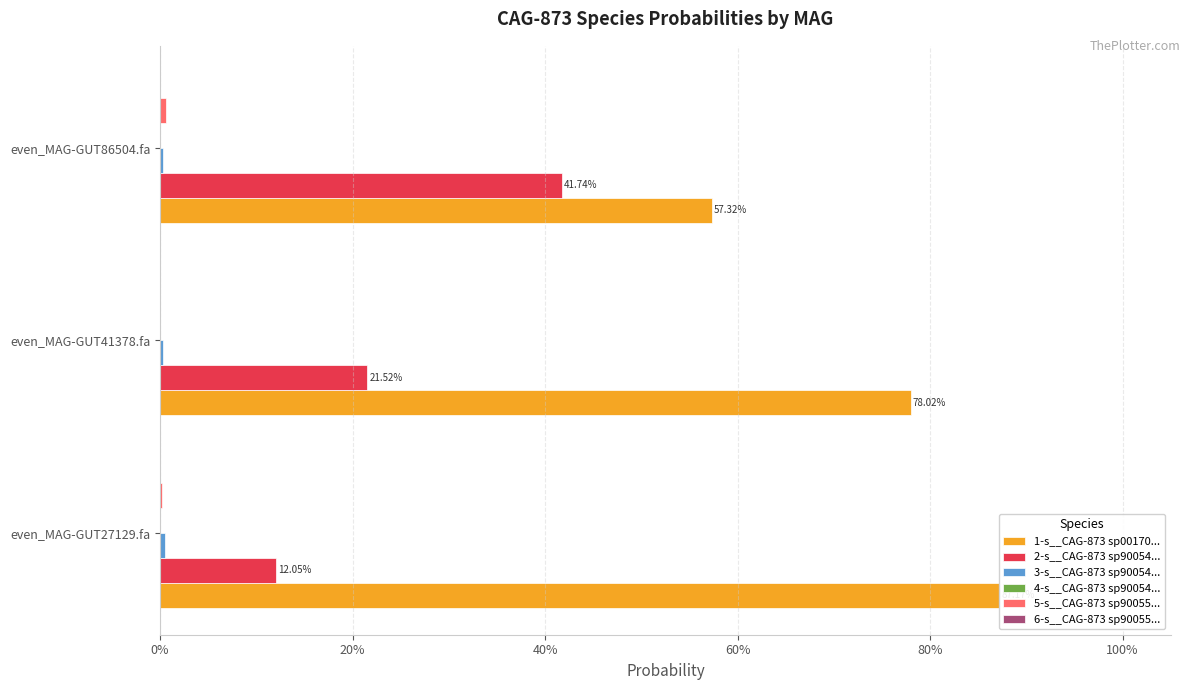

Reading left to right, what are all the values shown in this chart?

1-s__CAG-873 sp00170...: 0.9	0.8	0.6
2-s__CAG-873 sp90054...: 0.1	0.2	0.4
3-s__CAG-873 sp90054...: 0.0	0.0	0.0
4-s__CAG-873 sp90054...: 0.0	0.0	0.0
5-s__CAG-873 sp90055...: 0.0	0.0	0.0
6-s__CAG-873 sp90055...: 0.1	0.1	0.1